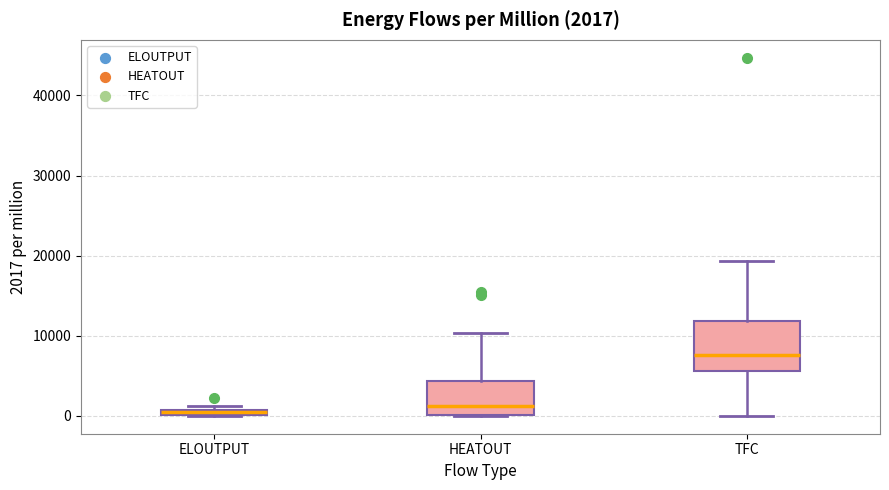

Which box is the tallest, from its lower edge to its upper edge?

TFC